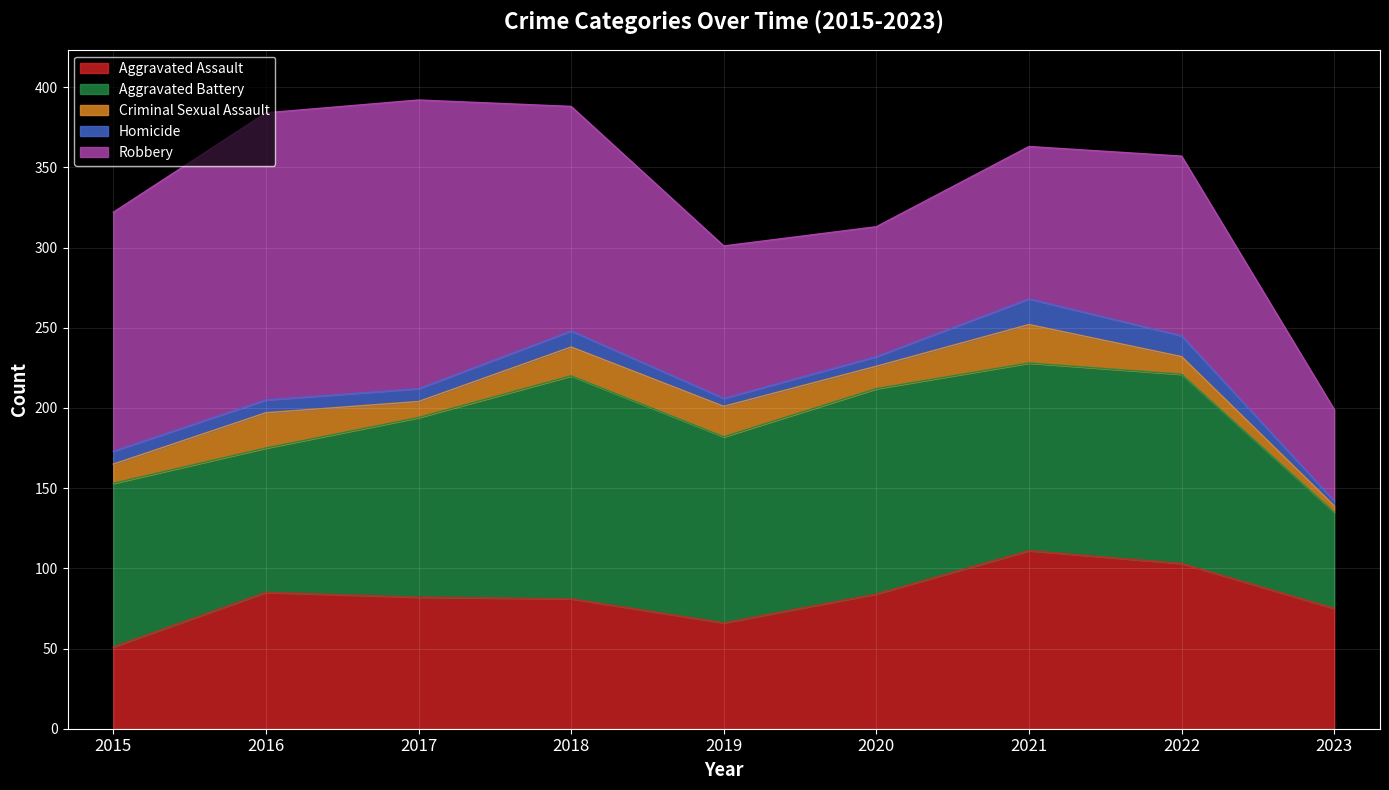

What is the difference between the second highest and minimum values in the Homicide series?

10